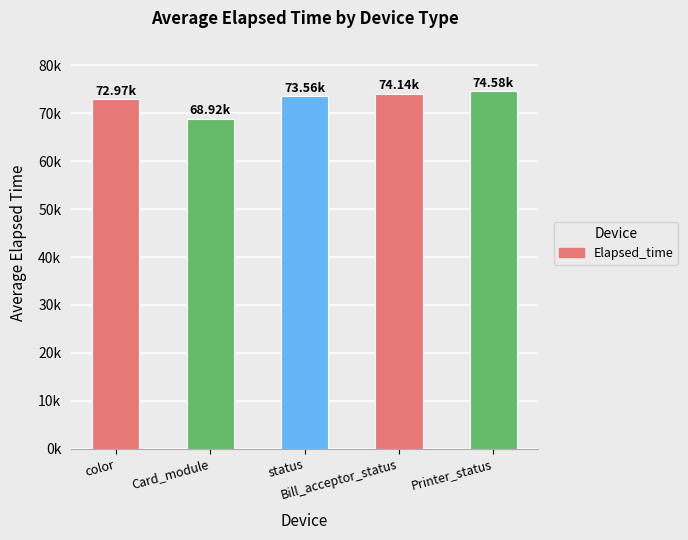

Is it true that the value at status is 73564.0?

True